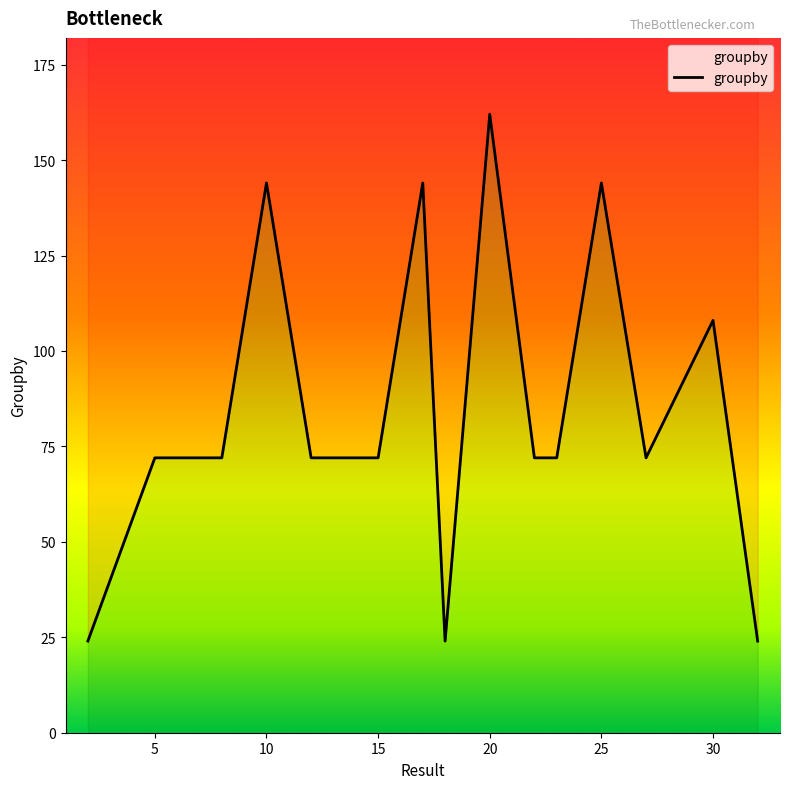

What is the average value?

84